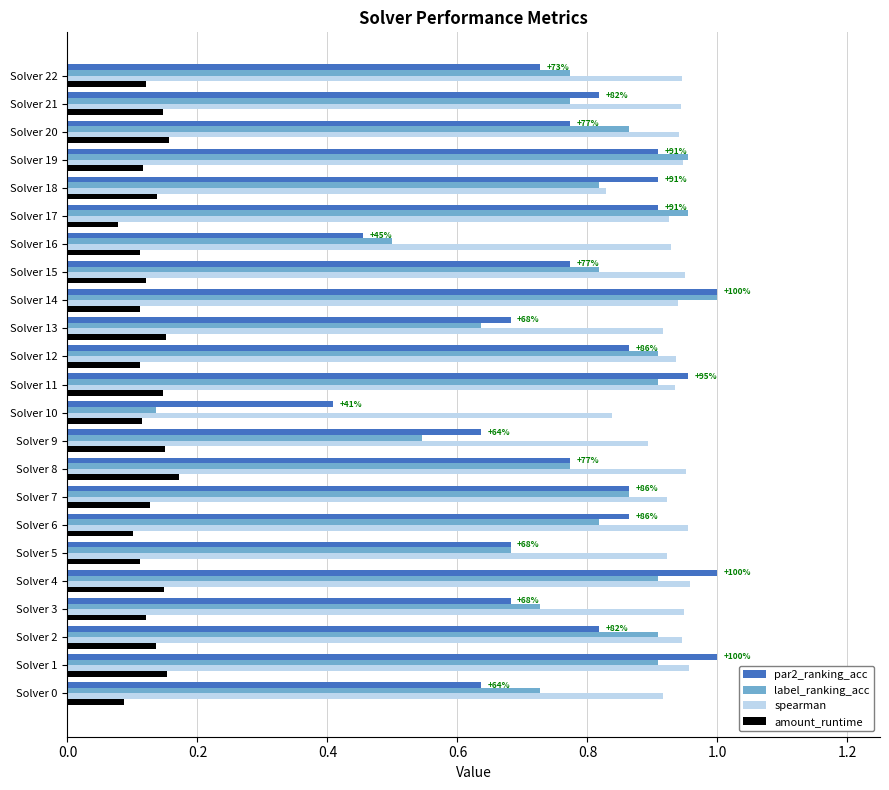

Which category has the lowest value in the label_ranking_acc series?

Solver 10